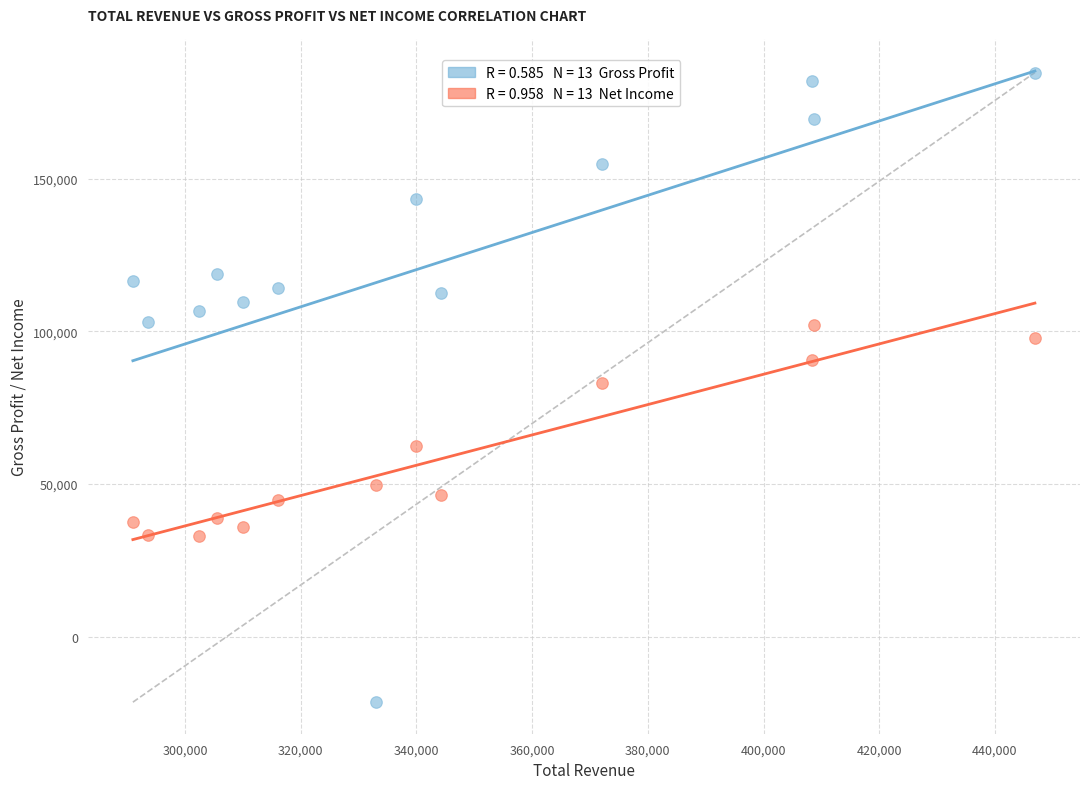

Across all data points, what is the range of X values (max minus min)?

155900